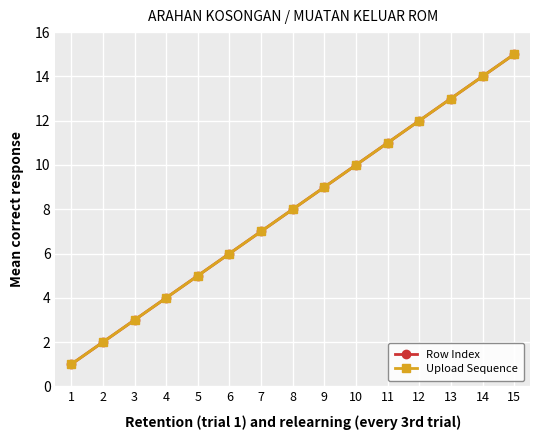

At 7, list the series in order from largest to smallest.

Row Index, Upload Sequence